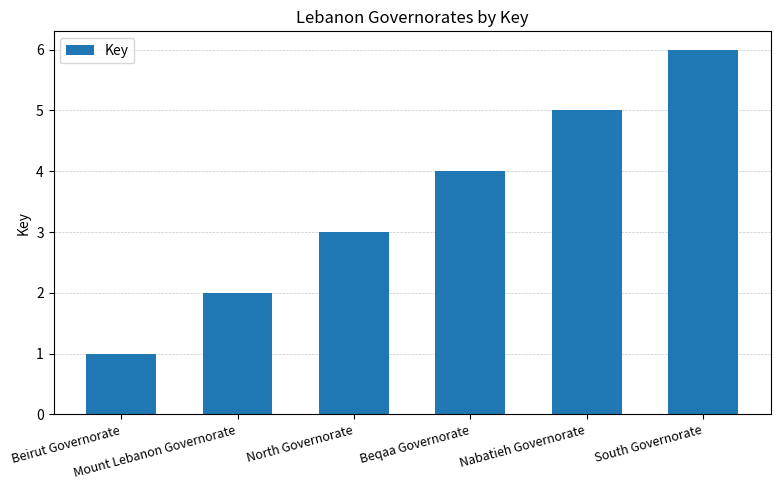

Is it true that the value at Beirut Governorate is 1?

True